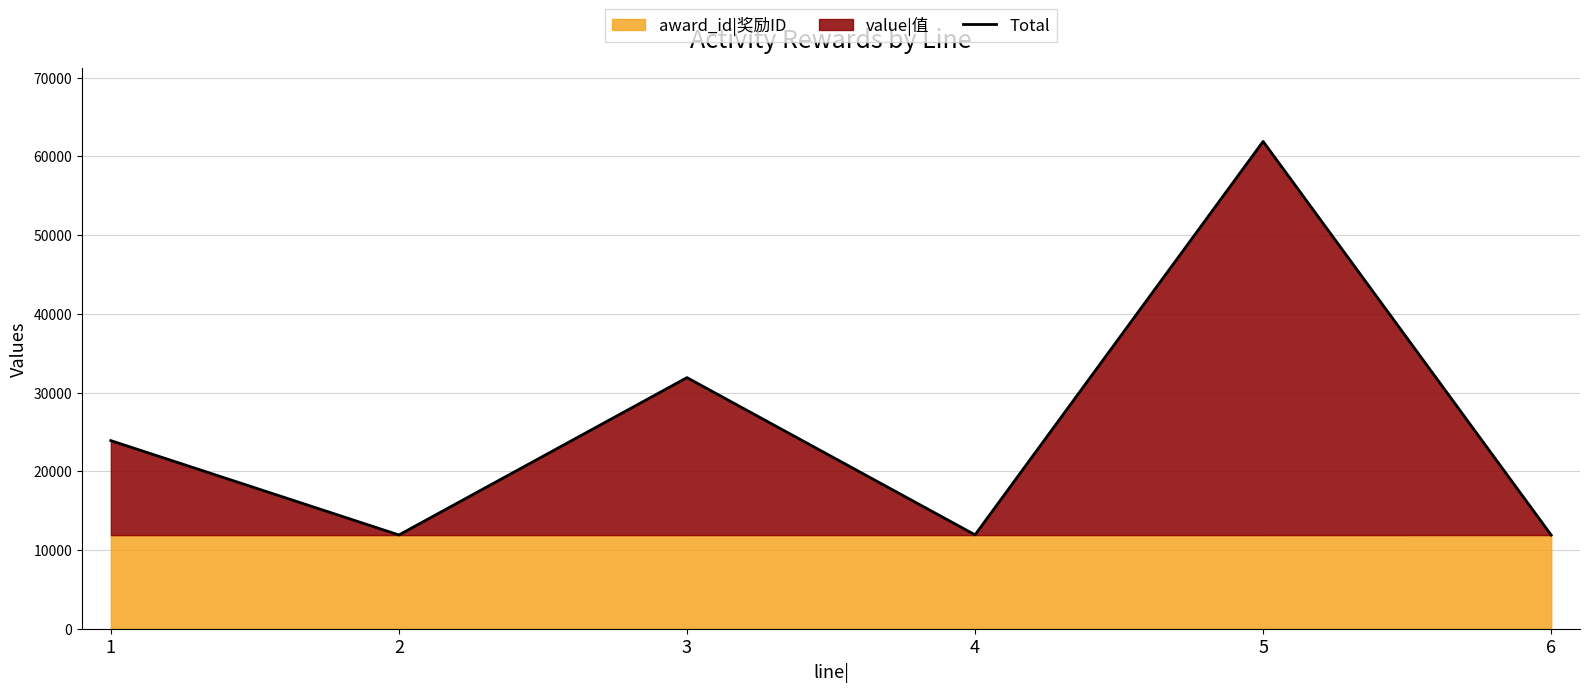

Reading right to left, what are all the values shown in this chart?

11900	61899	11928	31897	11911	23895